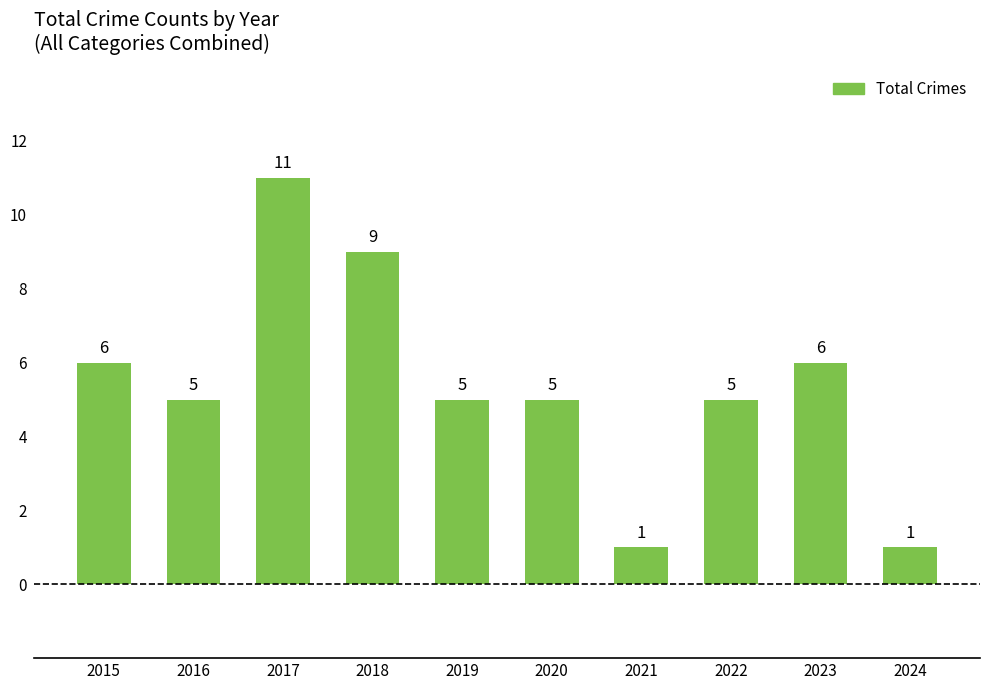

What is the value of the 3rd bar from the left?

11